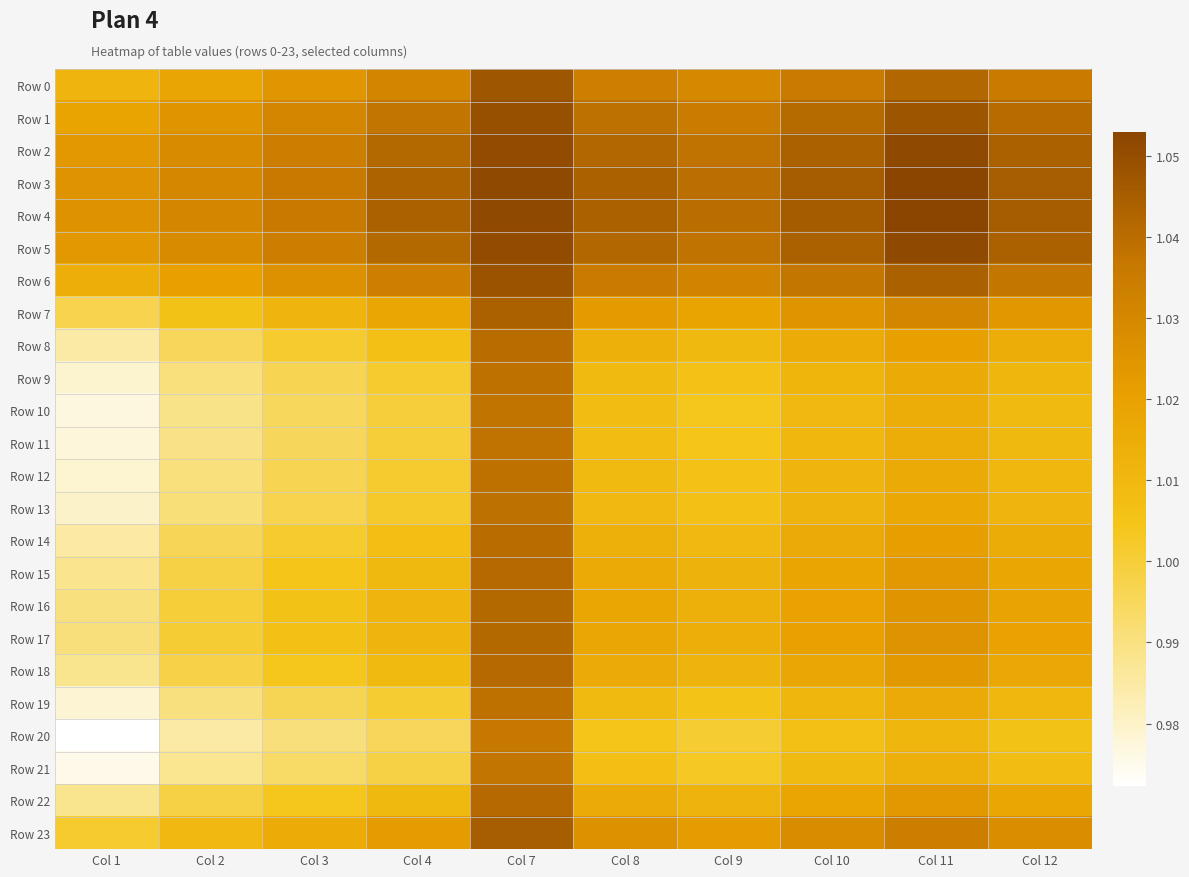

Reading right to left, what are all the values shown in this chart?

Row 0: Col 12=1.0	Col 11=1.0	Col 10=1.0	Col 9=1.0	Col 8=1.0	Col 7=1.0	Col 4=1.0	Col 3=1.0	Col 2=1.0	Col 1=1.0
Row 1: Col 12=1.0	Col 11=1.0	Col 10=1.0	Col 9=1.0	Col 8=1.0	Col 7=1.0	Col 4=1.0	Col 3=1.0	Col 2=1.0	Col 1=1.0
Row 2: Col 12=1.0	Col 11=1.1	Col 10=1.0	Col 9=1.0	Col 8=1.0	Col 7=1.1	Col 4=1.0	Col 3=1.0	Col 2=1.0	Col 1=1.0
Row 3: Col 12=1.0	Col 11=1.1	Col 10=1.0	Col 9=1.0	Col 8=1.0	Col 7=1.1	Col 4=1.0	Col 3=1.0	Col 2=1.0	Col 1=1.0
Row 4: Col 12=1.0	Col 11=1.1	Col 10=1.0	Col 9=1.0	Col 8=1.0	Col 7=1.1	Col 4=1.0	Col 3=1.0	Col 2=1.0	Col 1=1.0
Row 5: Col 12=1.0	Col 11=1.1	Col 10=1.0	Col 9=1.0	Col 8=1.0	Col 7=1.1	Col 4=1.0	Col 3=1.0	Col 2=1.0	Col 1=1.0
Row 6: Col 12=1.0	Col 11=1.0	Col 10=1.0	Col 9=1.0	Col 8=1.0	Col 7=1.0	Col 4=1.0	Col 3=1.0	Col 2=1.0	Col 1=1.0
Row 7: Col 12=1.0	Col 11=1.0	Col 10=1.0	Col 9=1.0	Col 8=1.0	Col 7=1.0	Col 4=1.0	Col 3=1.0	Col 2=1.0	Col 1=1.0
Row 8: Col 12=1.0	Col 11=1.0	Col 10=1.0	Col 9=1.0	Col 8=1.0	Col 7=1.0	Col 4=1.0	Col 3=1.0	Col 2=1.0	Col 1=1.0
Row 9: Col 12=1.0	Col 11=1.0	Col 10=1.0	Col 9=1.0	Col 8=1.0	Col 7=1.0	Col 4=1.0	Col 3=1.0	Col 2=1.0	Col 1=1.0
Row 10: Col 12=1.0	Col 11=1.0	Col 10=1.0	Col 9=1.0	Col 8=1.0	Col 7=1.0	Col 4=1.0	Col 3=1.0	Col 2=1.0	Col 1=1.0
Row 11: Col 12=1.0	Col 11=1.0	Col 10=1.0	Col 9=1.0	Col 8=1.0	Col 7=1.0	Col 4=1.0	Col 3=1.0	Col 2=1.0	Col 1=1.0
Row 12: Col 12=1.0	Col 11=1.0	Col 10=1.0	Col 9=1.0	Col 8=1.0	Col 7=1.0	Col 4=1.0	Col 3=1.0	Col 2=1.0	Col 1=1.0
Row 13: Col 12=1.0	Col 11=1.0	Col 10=1.0	Col 9=1.0	Col 8=1.0	Col 7=1.0	Col 4=1.0	Col 3=1.0	Col 2=1.0	Col 1=1.0
Row 14: Col 12=1.0	Col 11=1.0	Col 10=1.0	Col 9=1.0	Col 8=1.0	Col 7=1.0	Col 4=1.0	Col 3=1.0	Col 2=1.0	Col 1=1.0
Row 15: Col 12=1.0	Col 11=1.0	Col 10=1.0	Col 9=1.0	Col 8=1.0	Col 7=1.0	Col 4=1.0	Col 3=1.0	Col 2=1.0	Col 1=1.0
Row 16: Col 12=1.0	Col 11=1.0	Col 10=1.0	Col 9=1.0	Col 8=1.0	Col 7=1.0	Col 4=1.0	Col 3=1.0	Col 2=1.0	Col 1=1.0
Row 17: Col 12=1.0	Col 11=1.0	Col 10=1.0	Col 9=1.0	Col 8=1.0	Col 7=1.0	Col 4=1.0	Col 3=1.0	Col 2=1.0	Col 1=1.0
Row 18: Col 12=1.0	Col 11=1.0	Col 10=1.0	Col 9=1.0	Col 8=1.0	Col 7=1.0	Col 4=1.0	Col 3=1.0	Col 2=1.0	Col 1=1.0
Row 19: Col 12=1.0	Col 11=1.0	Col 10=1.0	Col 9=1.0	Col 8=1.0	Col 7=1.0	Col 4=1.0	Col 3=1.0	Col 2=1.0	Col 1=1.0
Row 20: Col 12=1.0	Col 11=1.0	Col 10=1.0	Col 9=1.0	Col 8=1.0	Col 7=1.0	Col 4=1.0	Col 3=1.0	Col 2=1.0	Col 1=1.0
Row 21: Col 12=1.0	Col 11=1.0	Col 10=1.0	Col 9=1.0	Col 8=1.0	Col 7=1.0	Col 4=1.0	Col 3=1.0	Col 2=1.0	Col 1=1.0
Row 22: Col 12=1.0	Col 11=1.0	Col 10=1.0	Col 9=1.0	Col 8=1.0	Col 7=1.0	Col 4=1.0	Col 3=1.0	Col 2=1.0	Col 1=1.0
Row 23: Col 12=1.0	Col 11=1.0	Col 10=1.0	Col 9=1.0	Col 8=1.0	Col 7=1.0	Col 4=1.0	Col 3=1.0	Col 2=1.0	Col 1=1.0